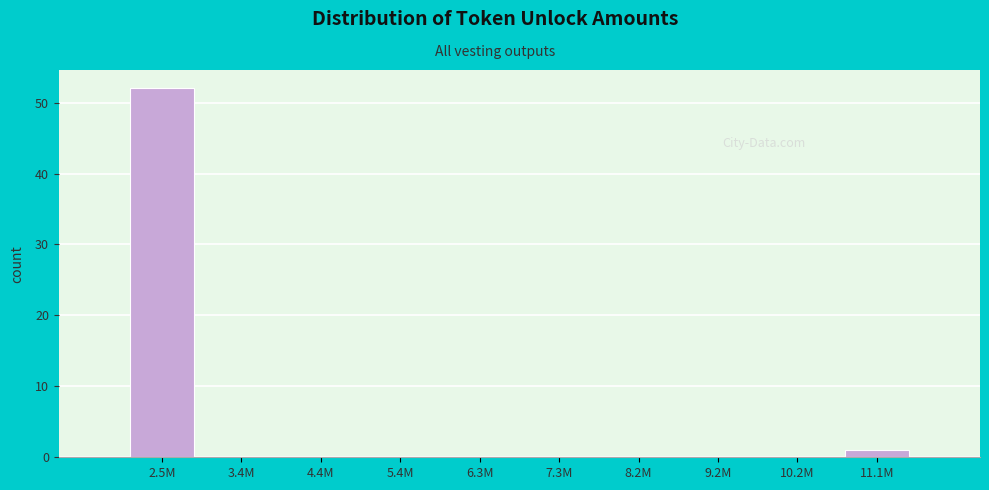

Reading left to right, what are all the values shown in this chart?

2.5M=52	3.4M=0	4.4M=0	5.4M=0	6.3M=0	7.3M=0	8.2M=0	9.2M=0	10.2M=0	11.1M=1